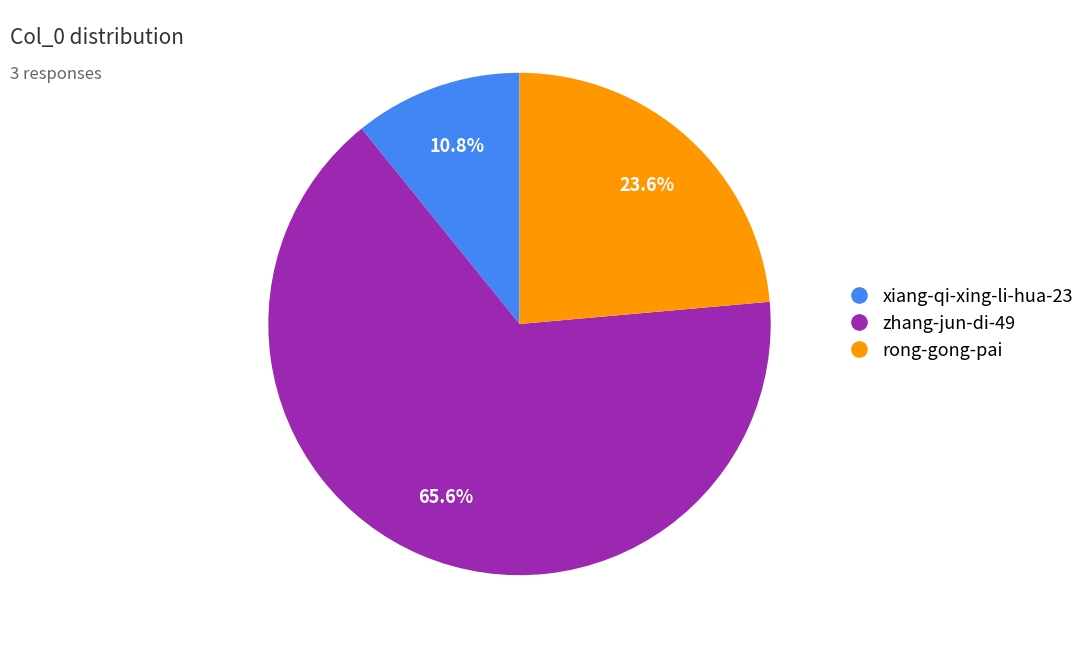

What percentage do zhang-jun-di-49 and rong-gong-pai together represent?

89.2%